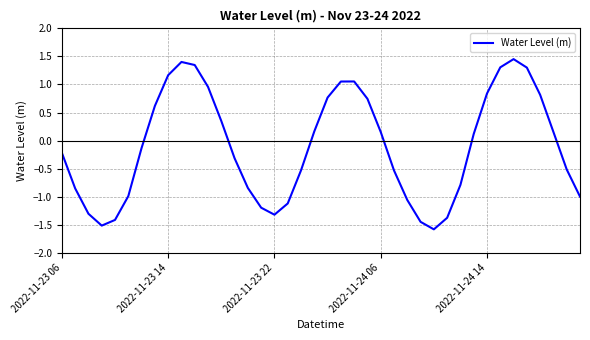

What is the minimum value shown in the chart?

-1.6